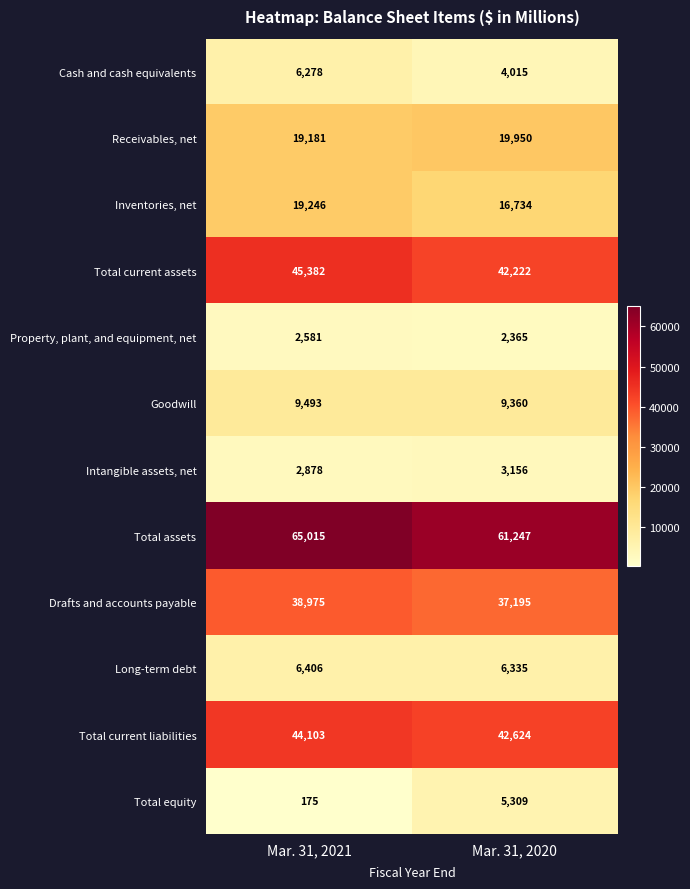

List the series in order of their peak value, lowest first.

Property, plant, and equipment, net, Intangible assets, net, Total equity, Cash and cash equivalents, Long-term debt, Goodwill, Inventories, net, Receivables, net, Drafts and accounts payable, Total current liabilities, Total current assets, Total assets